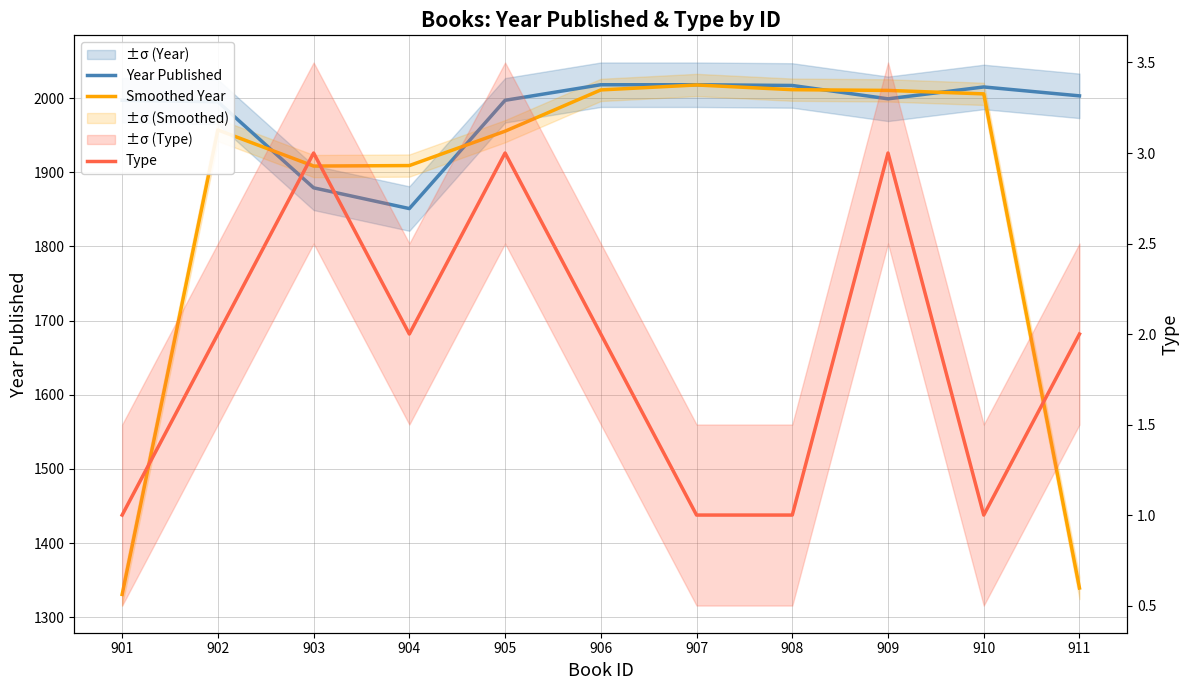

True or false: Year Published and Type cross at least once.

False